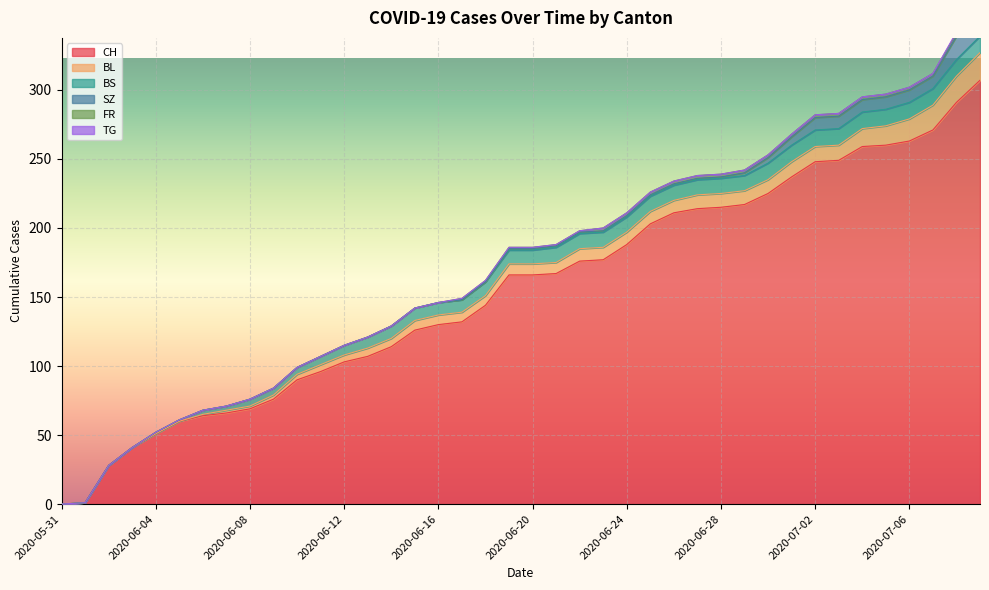

At which label does CH reach its minimum?

2020-05-31